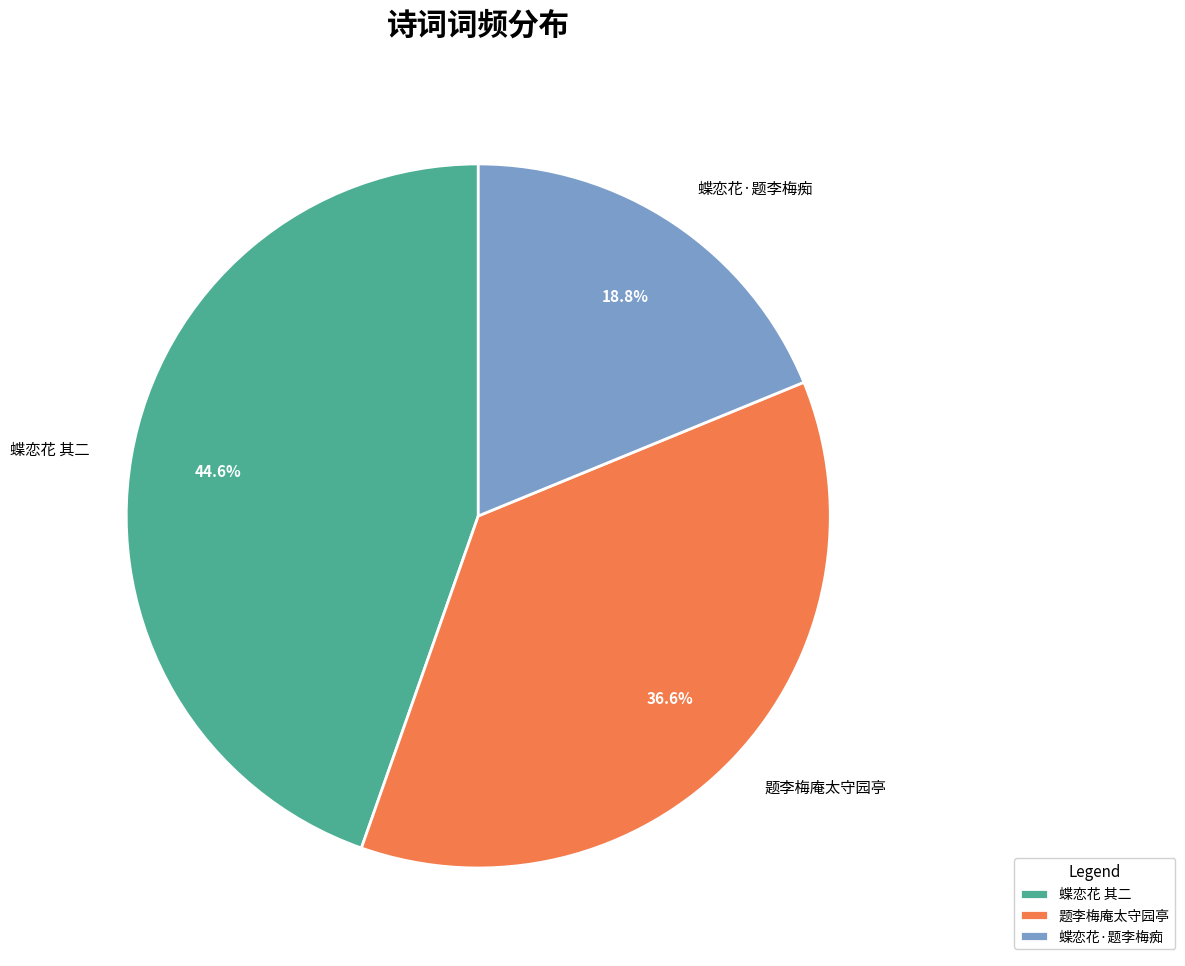

Rank the categories by value from lowest to highest.

蝶恋花·题李梅痴, 题李梅庵太守园亭, 蝶恋花 其二